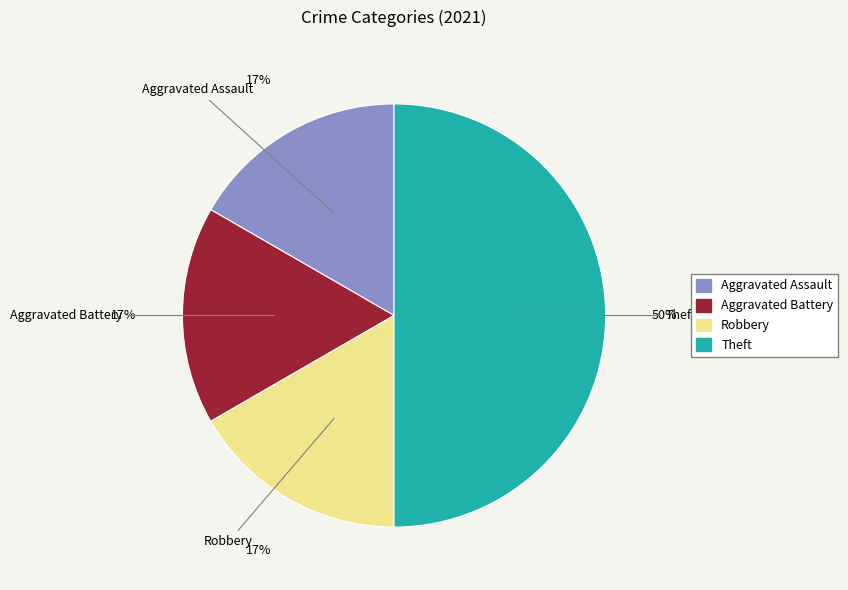

Combined, do Aggravated Assault and Robbery account for over 50%?

No